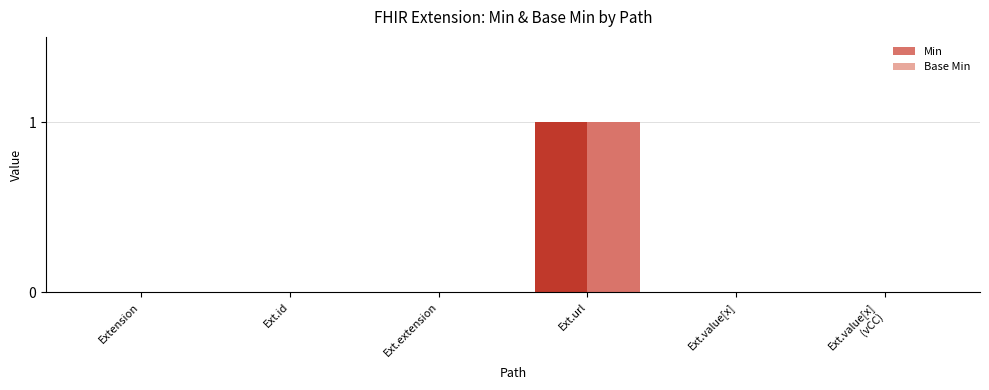

At which category is the sum across all series the highest?

Ext.url